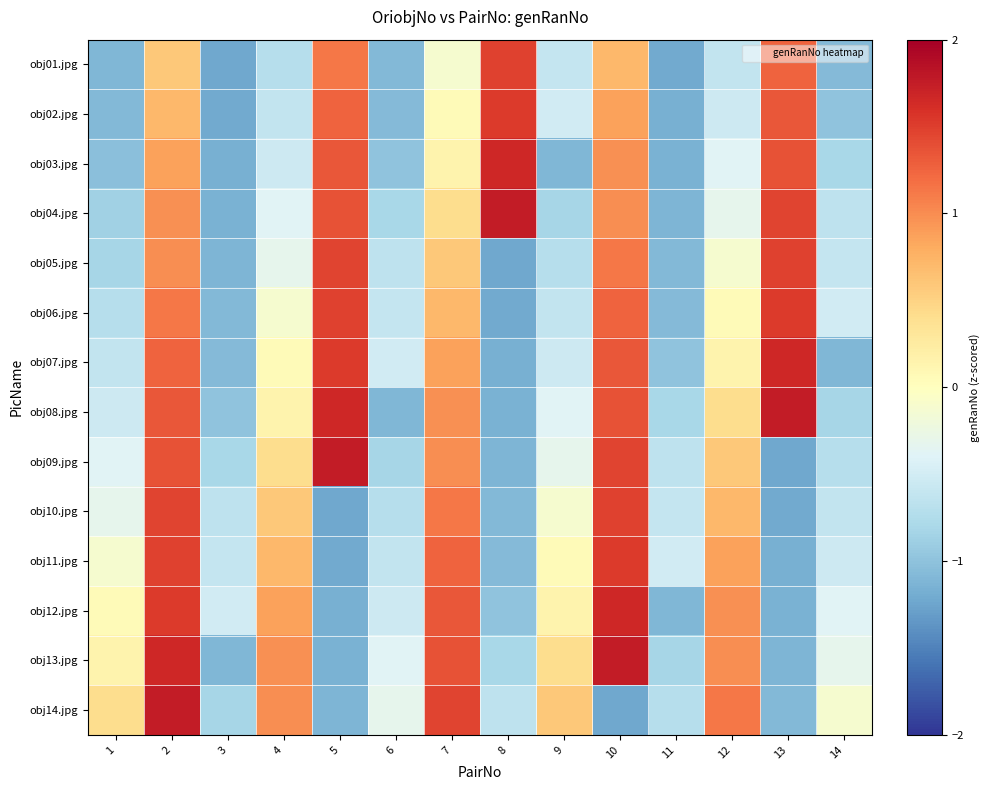

What is the total value across all series at 12?

3.9